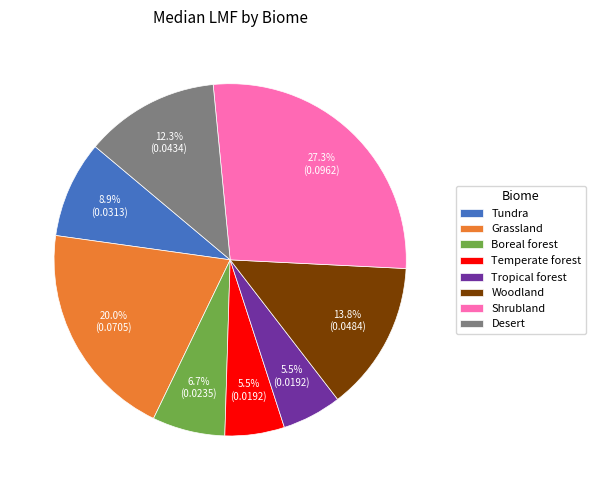

Does Tundra account for over 50% of the chart?

No